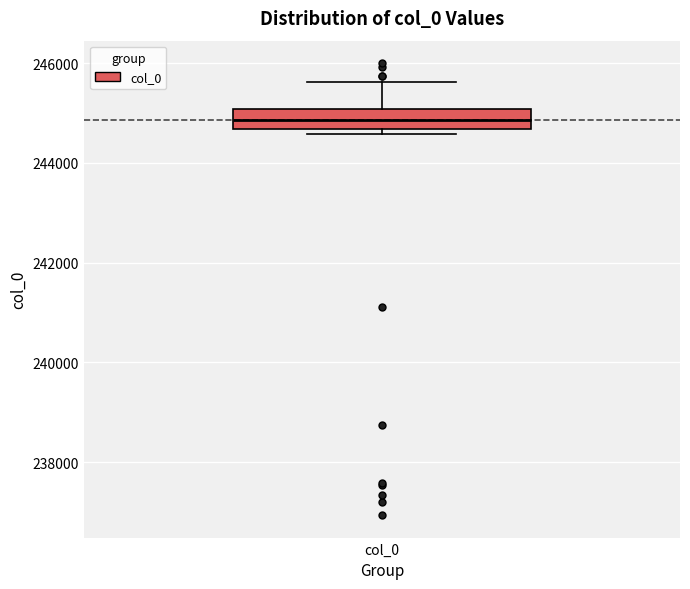

Transcribe this box plot: give where the median line is, the range the box spans, and where the two whiskers end, as read against the y-axis. The values are not printed on the chart, so give them approximately, as read against the axis.

median 244800, box 244600 to 245000, whiskers 244600 (just below the box's lower edge) to 245600